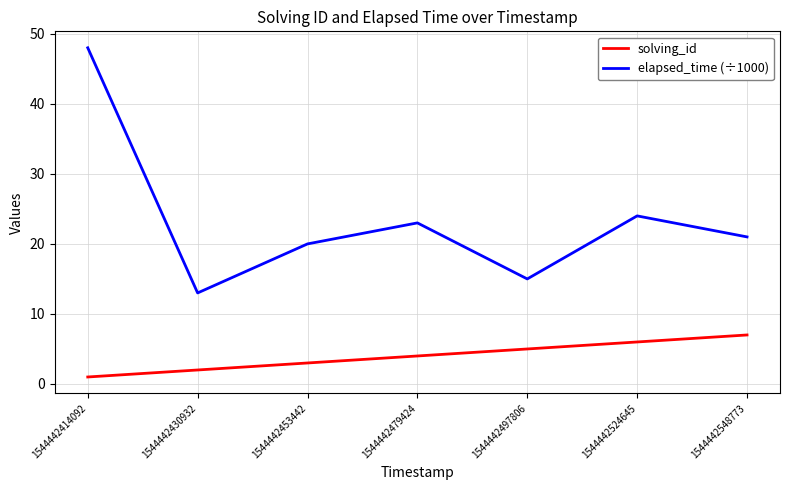

Which series has the largest total across all categories?

elapsed_time (÷1000)